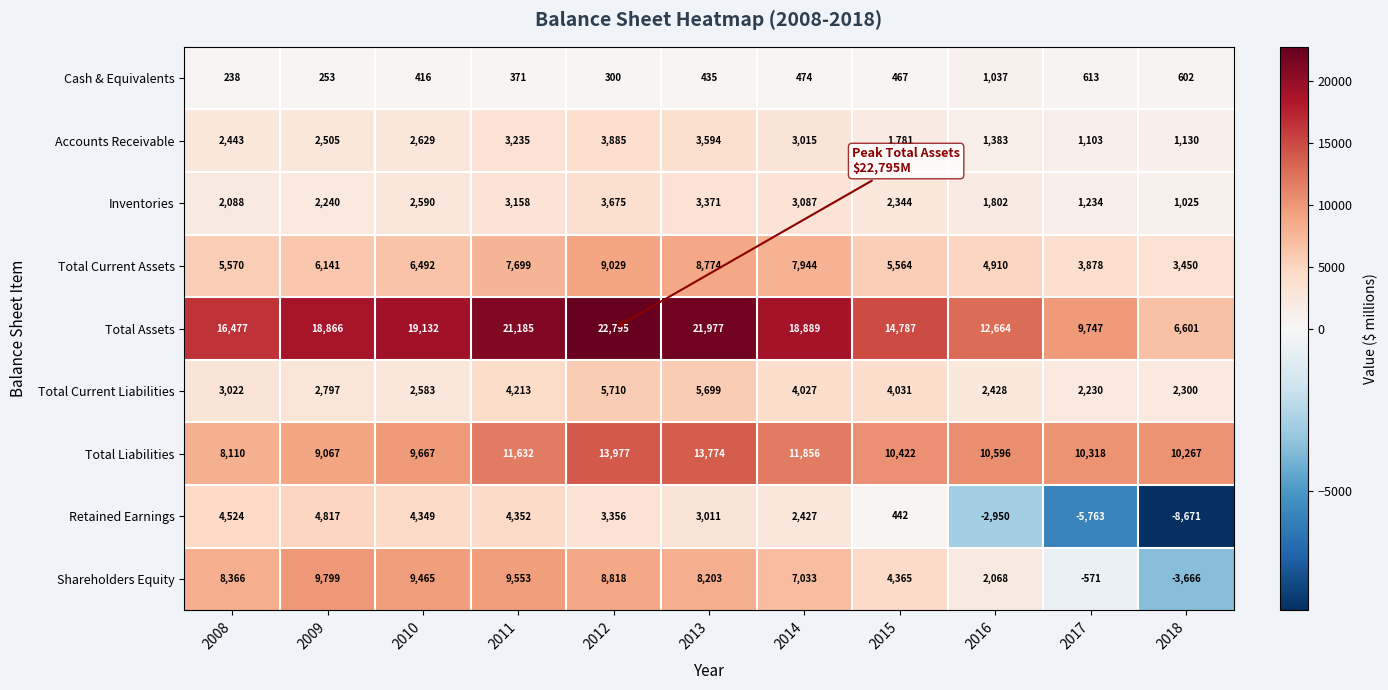

The Total Current Liabilities series shows 4027 at 2014. True or false?

True